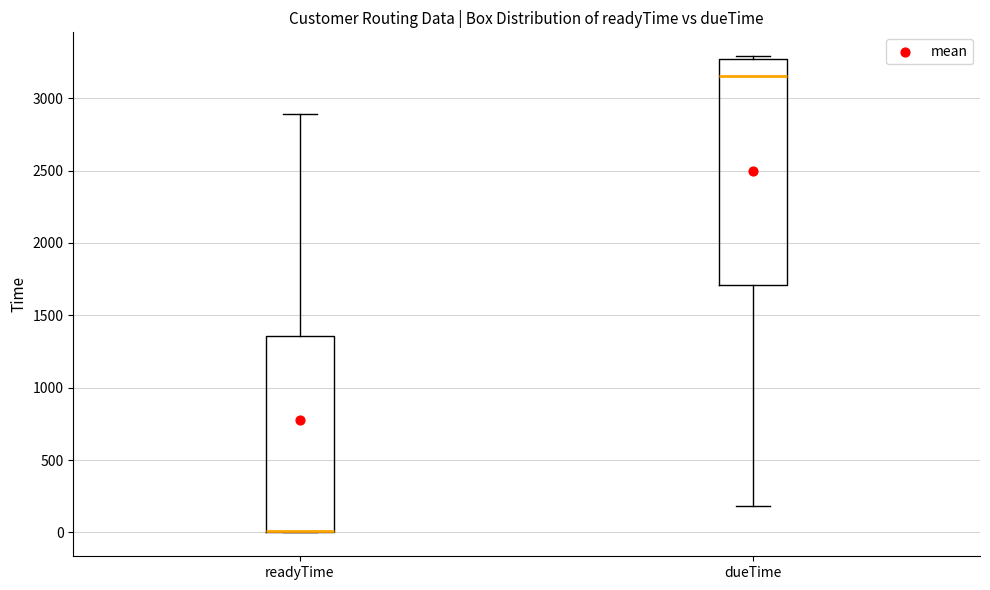

Where is the upper edge of the box for dueTime on the y-axis? The values are not printed on the chart, so give them approximately, as read against the axis.

3250